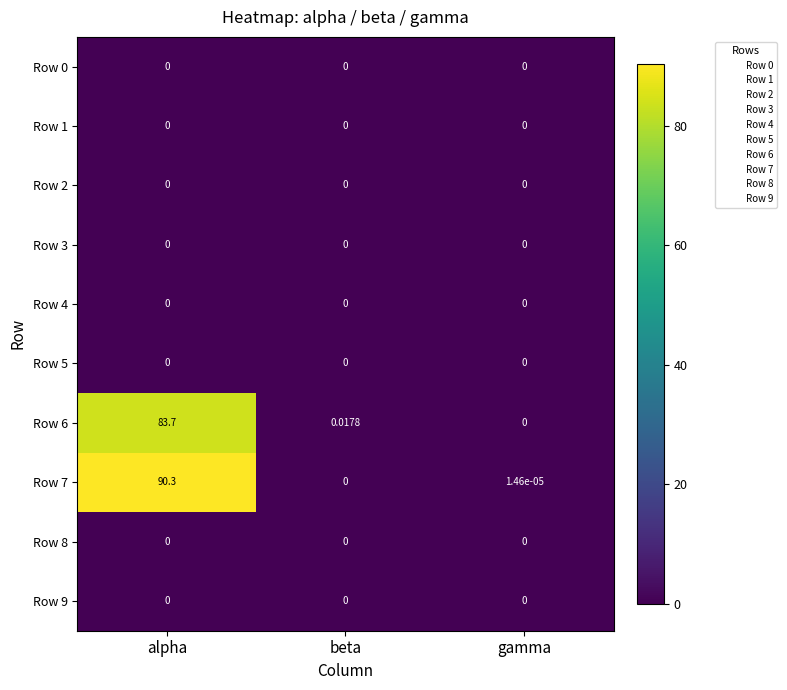

Is the value of Row 1 at gamma greater than the value of Row 6 at beta?

No